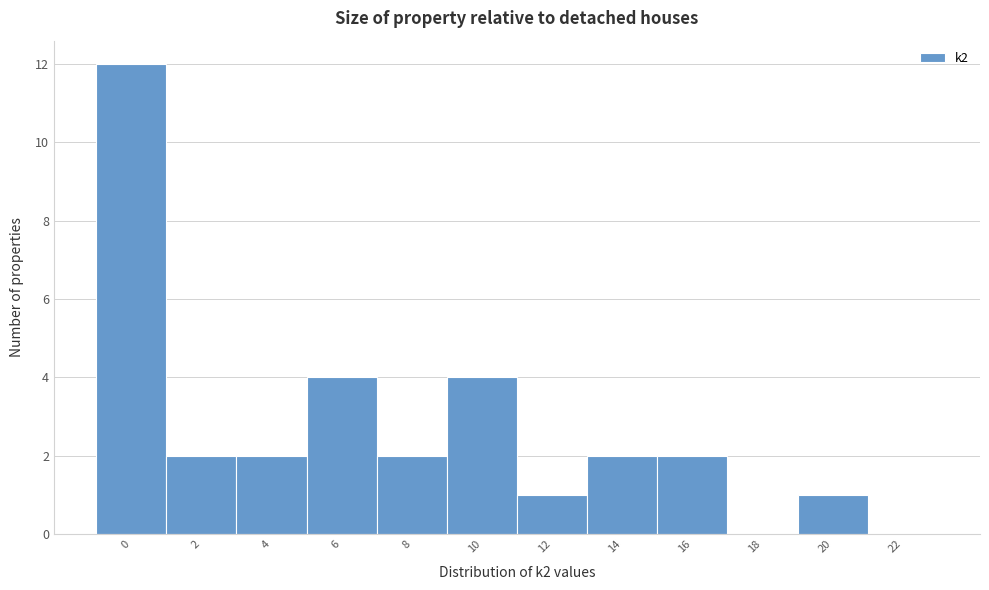

Reading left to right, extract all data points from this chart.

0=12	2=2	4=2	6=4	8=2	10=4	12=1	14=2	16=2	18=0	20=1	22=0